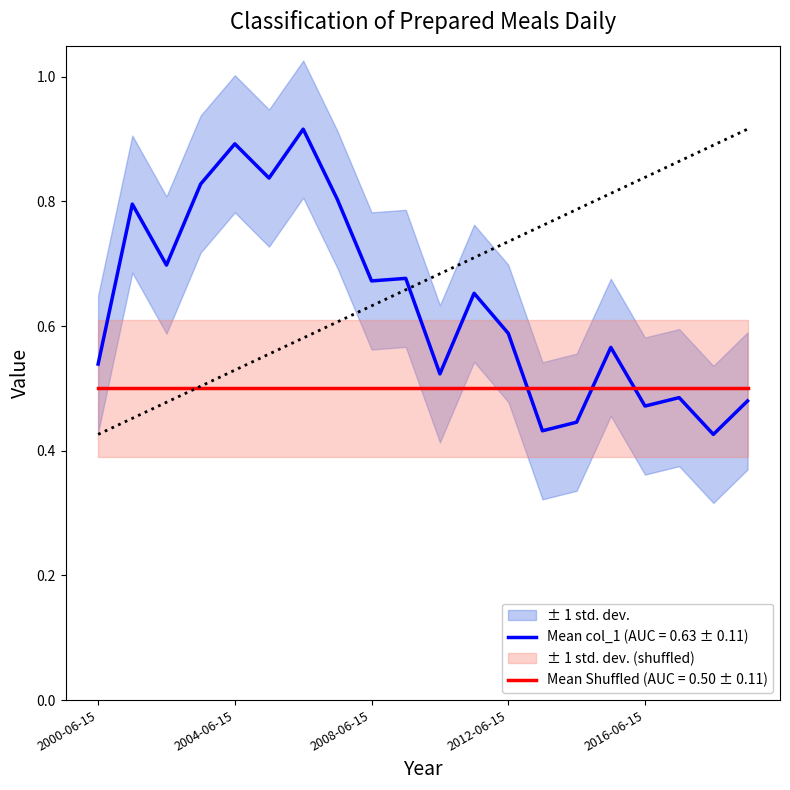

Reading left to right, extract all data points from this chart.

2000-06-15=0.5	2001-06-15=0.8	2002-06-15=0.7	2003-06-15=0.8	2004-06-15=0.9	2005-06-15=0.8	2006-06-15=0.9	2007-06-15=0.8	2008-06-15=0.7	2009-06-15=0.7	2010-06-15=0.5	2011-06-15=0.7	2012-06-15=0.6	2013-06-15=0.4	2014-06-15=0.4	2015-06-15=0.6	2016-06-15=0.5	2017-06-15=0.5	2018-06-15=0.4	2019-06-15=0.5